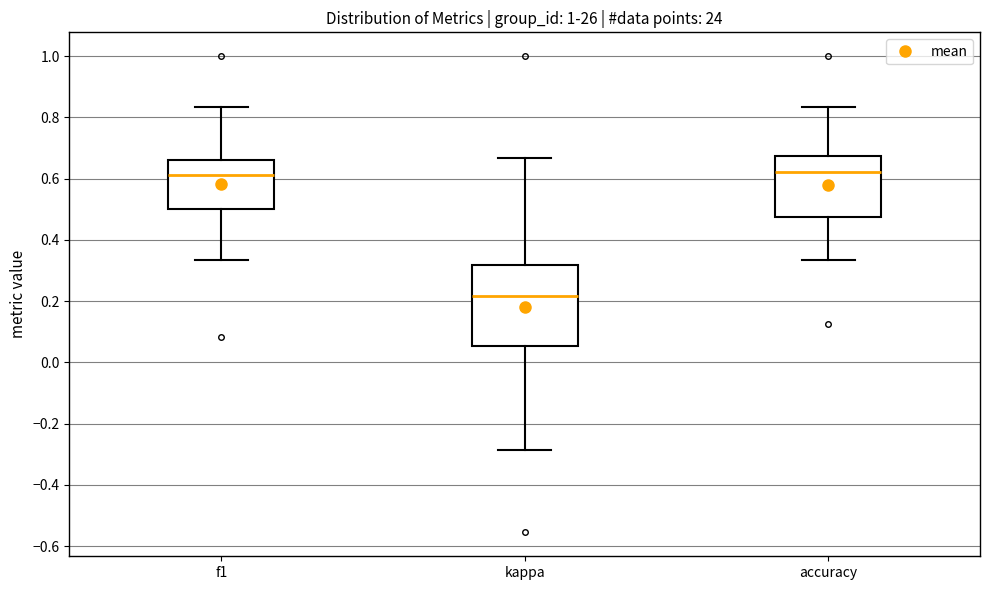

Where does the median line of the box for accuracy sit on the y-axis? The values are not printed on the chart, so give them approximately, as read against the axis.

0.62